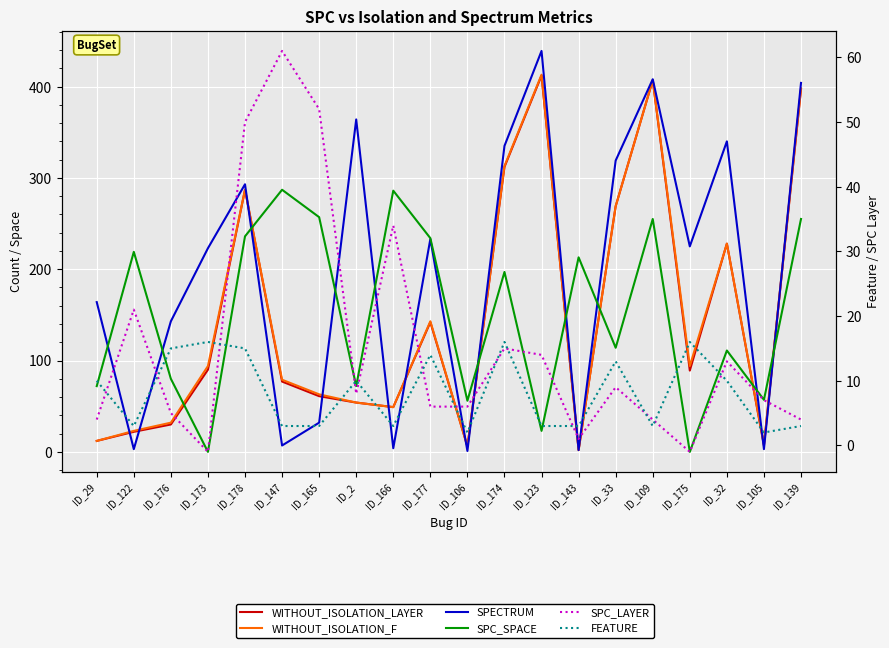

What position from the left is ID_122?

2